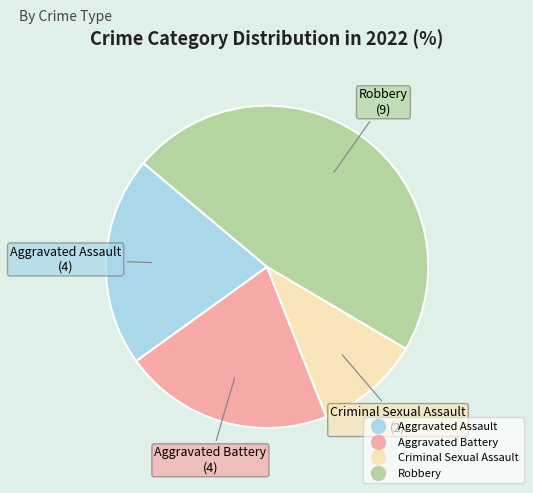

Count the number of slices in the pie.

4